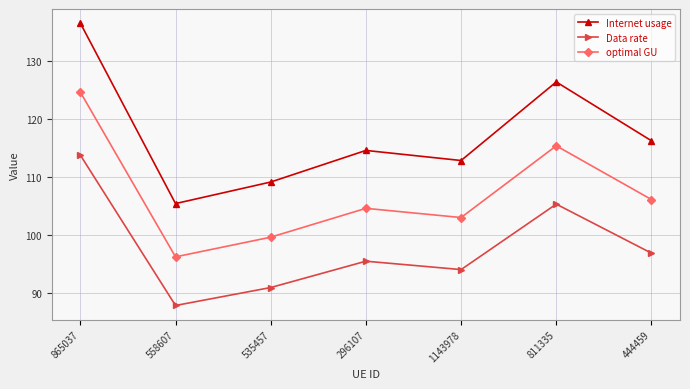

True or false: optimal GU and Internet usage intersect in this chart.

False